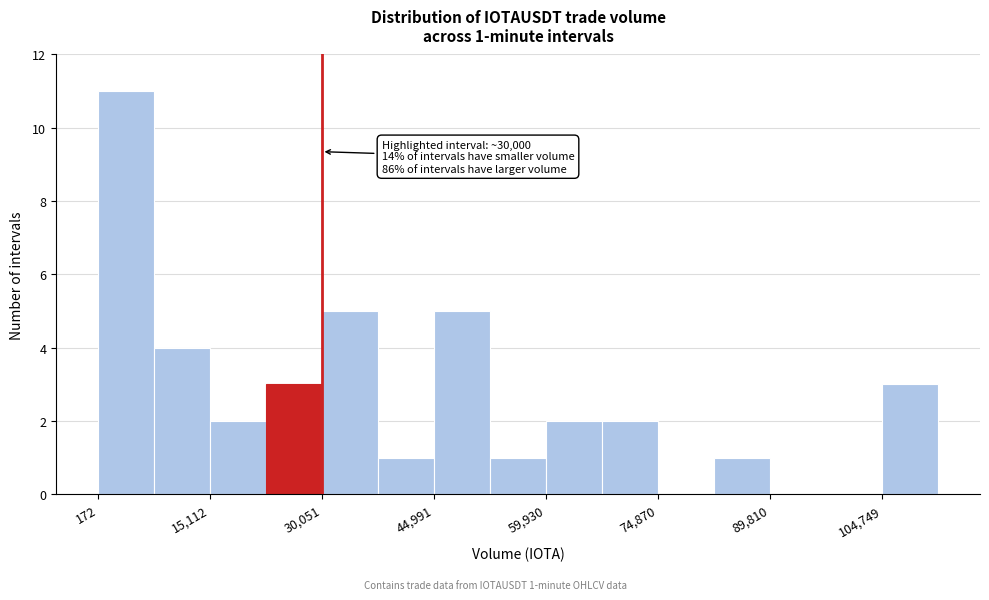

Read against the x-axis, roughly where is the centre of the tallest bar?

4000